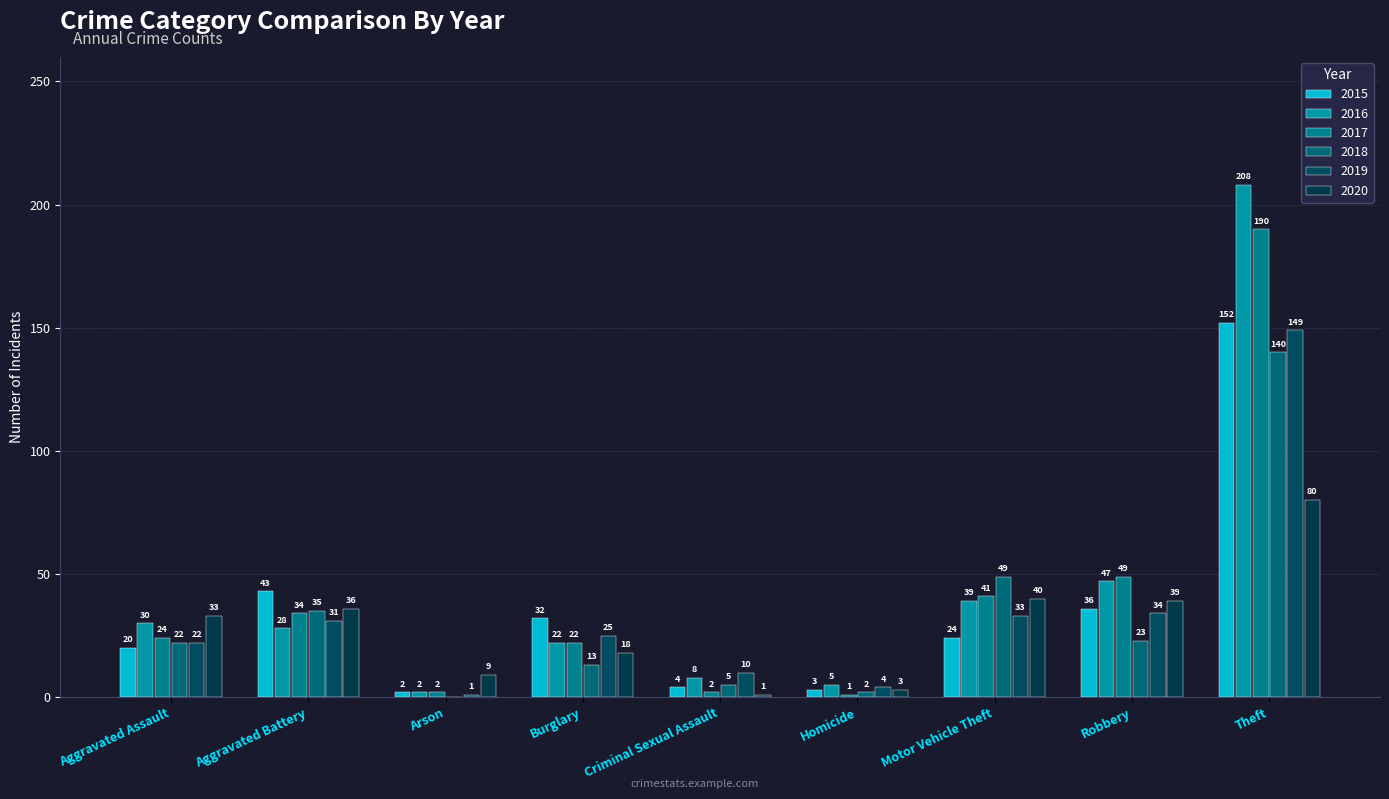

Reading left to right, transcribe all the data shown in this chart.

2015: Aggravated Assault=20	Aggravated Battery=43	Arson=2	Burglary=32	Criminal Sexual Assault=4	Homicide=3	Motor Vehicle Theft=24	Robbery=36	Theft=152
2016: Aggravated Assault=30	Aggravated Battery=28	Arson=2	Burglary=22	Criminal Sexual Assault=8	Homicide=5	Motor Vehicle Theft=39	Robbery=47	Theft=208
2017: Aggravated Assault=24	Aggravated Battery=34	Arson=2	Burglary=22	Criminal Sexual Assault=2	Homicide=1	Motor Vehicle Theft=41	Robbery=49	Theft=190
2018: Aggravated Assault=22	Aggravated Battery=35	Arson=0	Burglary=13	Criminal Sexual Assault=5	Homicide=2	Motor Vehicle Theft=49	Robbery=23	Theft=140
2019: Aggravated Assault=22	Aggravated Battery=31	Arson=1	Burglary=25	Criminal Sexual Assault=10	Homicide=4	Motor Vehicle Theft=33	Robbery=34	Theft=149
2020: Aggravated Assault=33	Aggravated Battery=36	Arson=9	Burglary=18	Criminal Sexual Assault=1	Homicide=3	Motor Vehicle Theft=40	Robbery=39	Theft=80